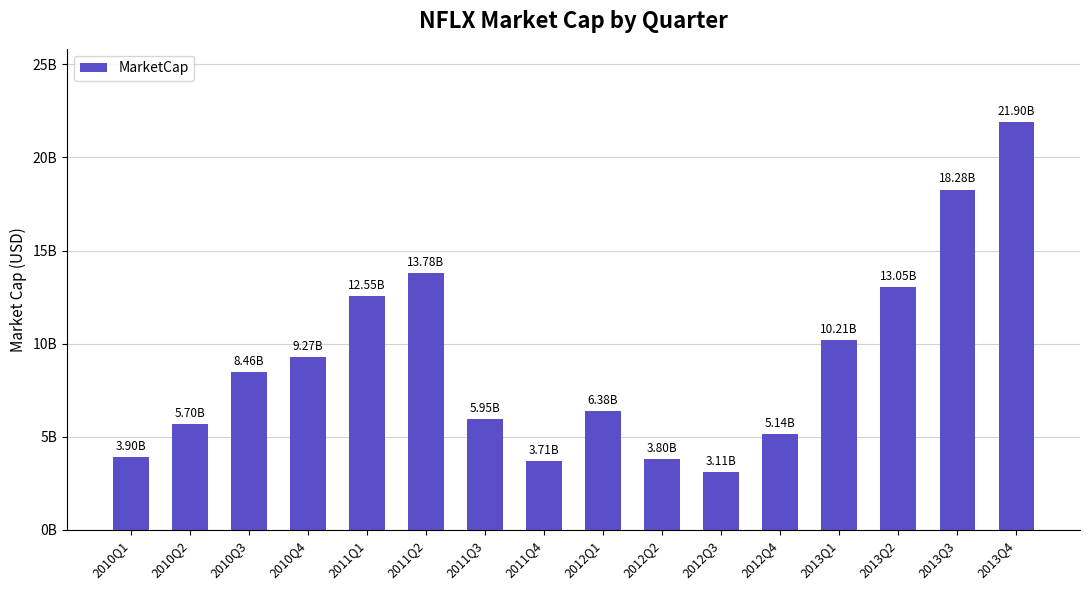

List the labels in order of value, smallest first.

2012Q3, 2011Q4, 2012Q2, 2010Q1, 2012Q4, 2010Q2, 2011Q3, 2012Q1, 2010Q3, 2010Q4, 2013Q1, 2011Q1, 2013Q2, 2011Q2, 2013Q3, 2013Q4